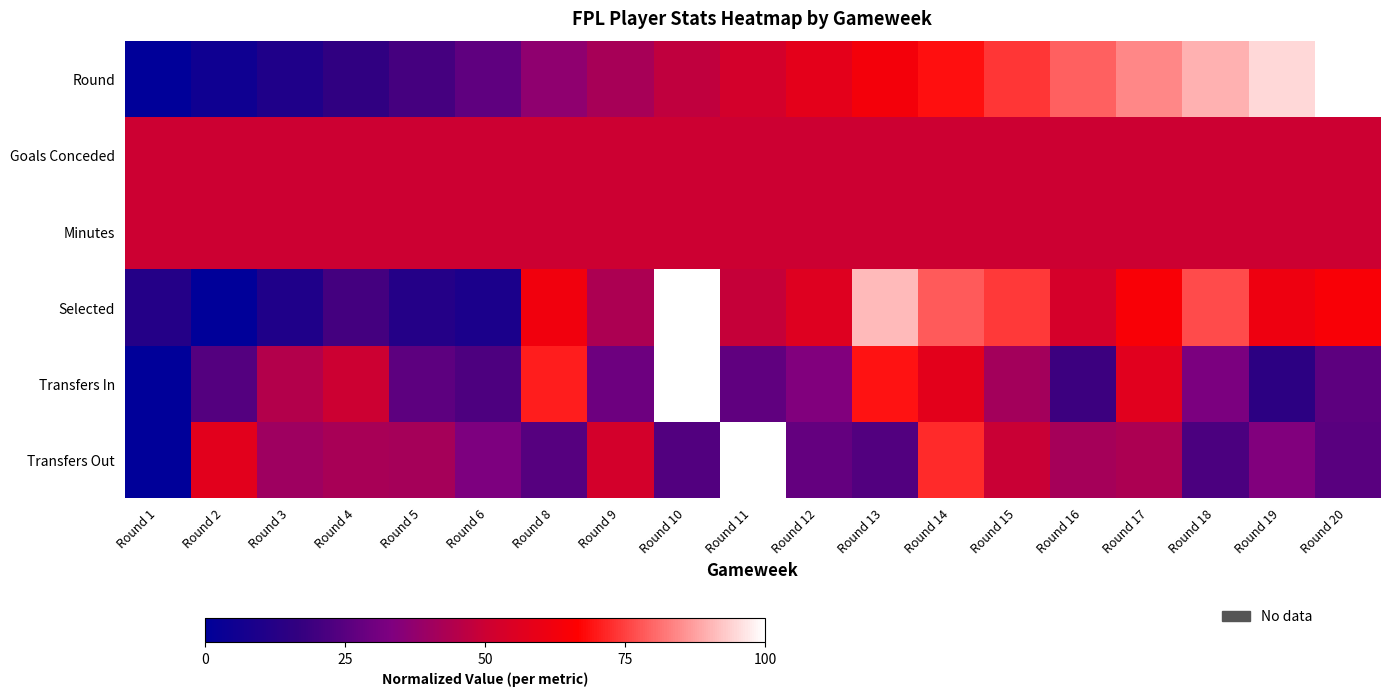

Which series has the largest range (max minus min)?

Round